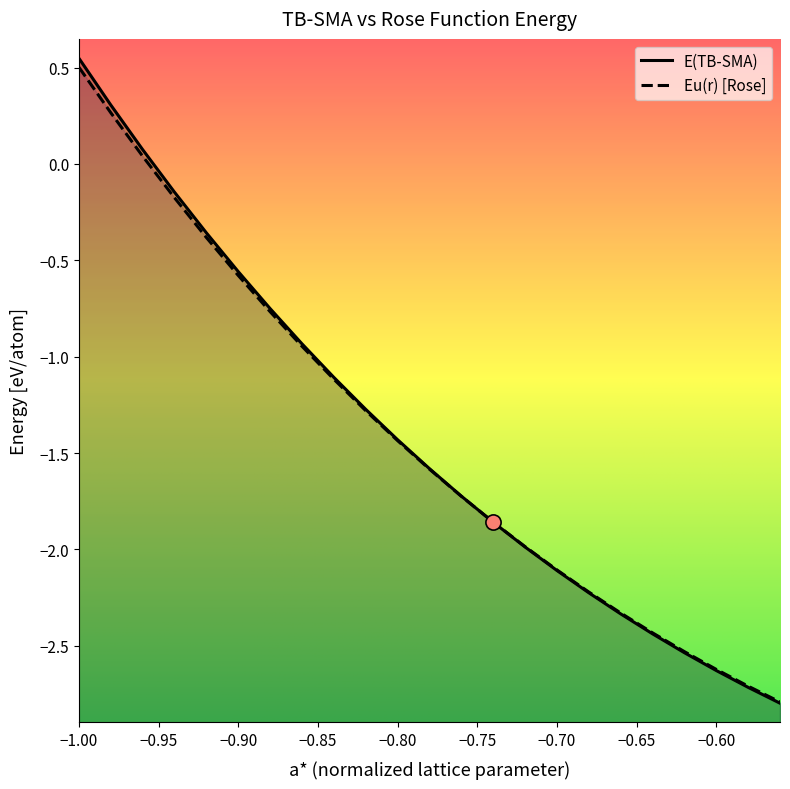

Which series has the widest spread of Y values?

E(TB-SMA)